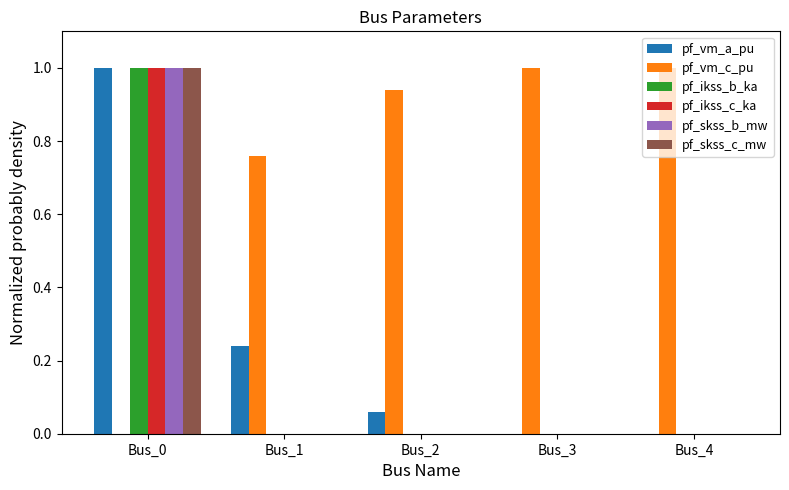

True or false: pf_ikss_c_ka has a value of 1.0 at Bus_0.

True